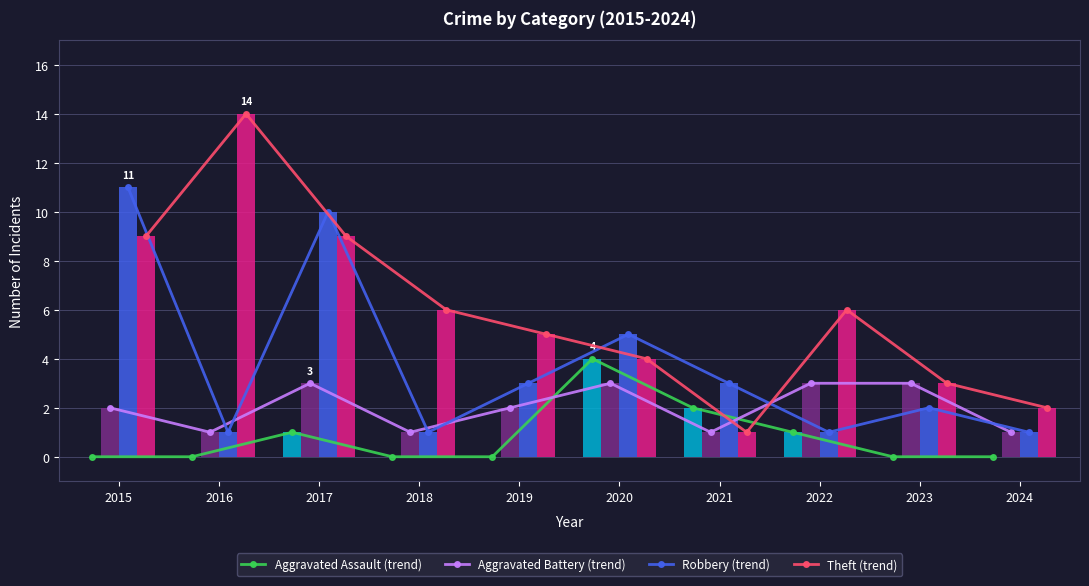

Between 2015 and 2017, which series saw the biggest shift?

Aggravated Assault